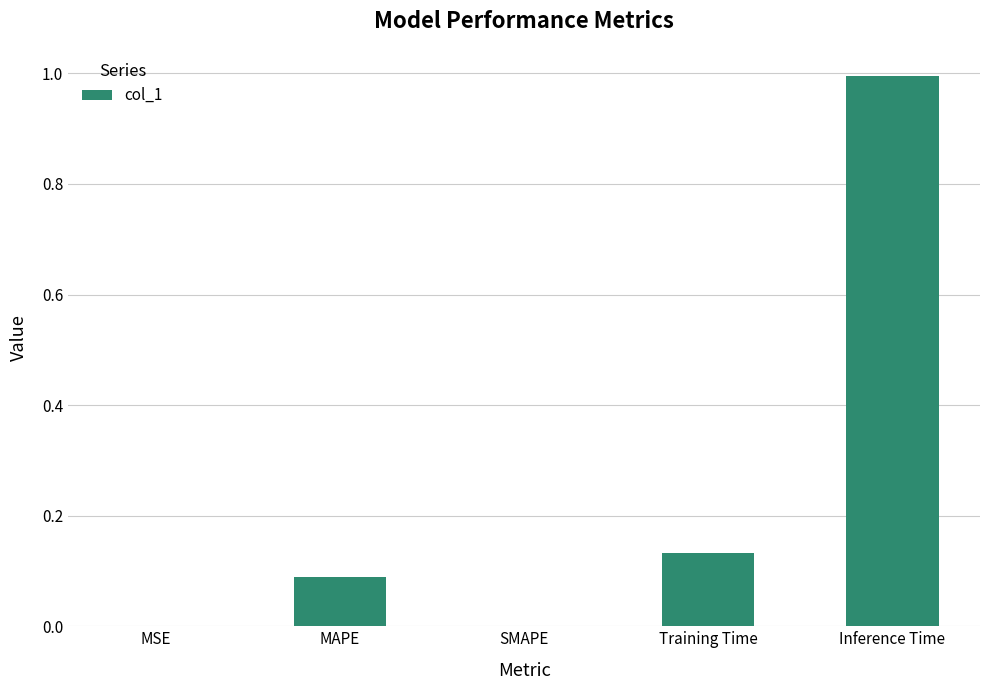

What is the sum of all values?

1.2